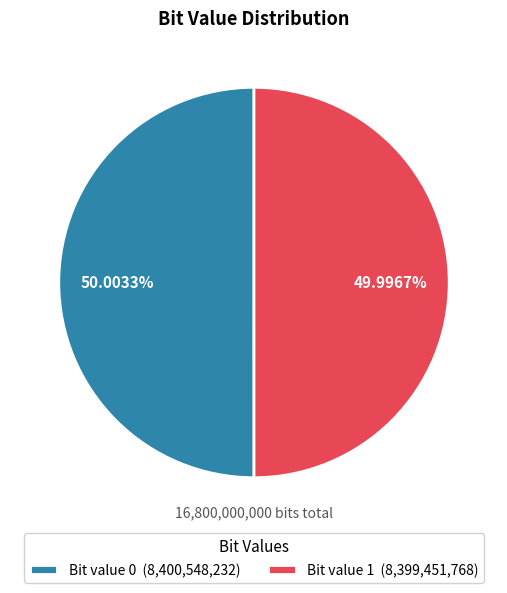

How many slices are in this pie chart?

2